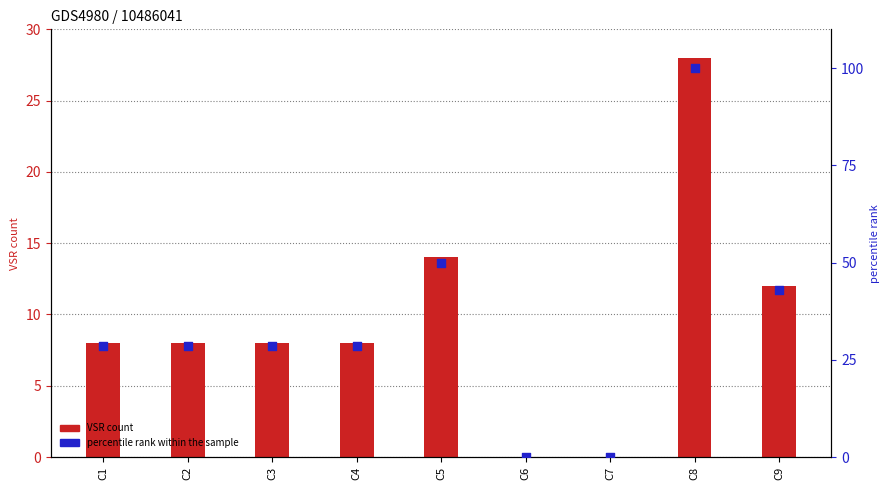

Which series contains the highest Y value?

percentile rank within the sample